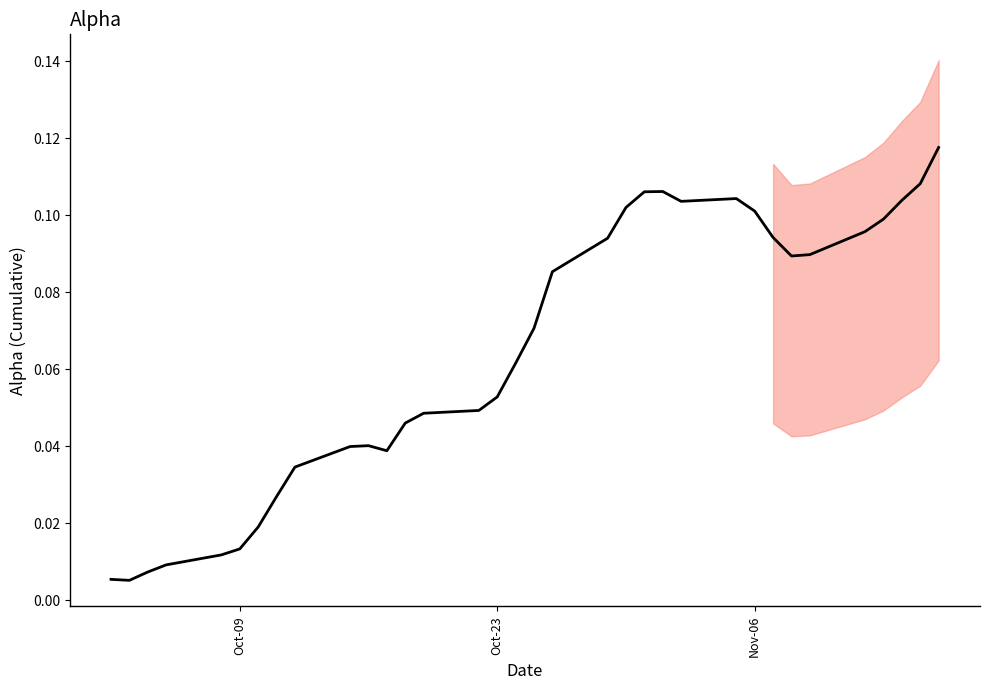

Reading left to right, list all the values displayed in this chart.

0.0	0.0	0.0	0.0	0.0	0.0	0.0	0.0	0.0	0.0	0.0	0.0	0.0	0.0	0.0	0.1	0.1	0.1	0.1	0.1	0.1	0.1	0.1	0.1	0.1	0.1	0.1	0.1	0.1	0.1	0.1	0.1	0.1	0.1